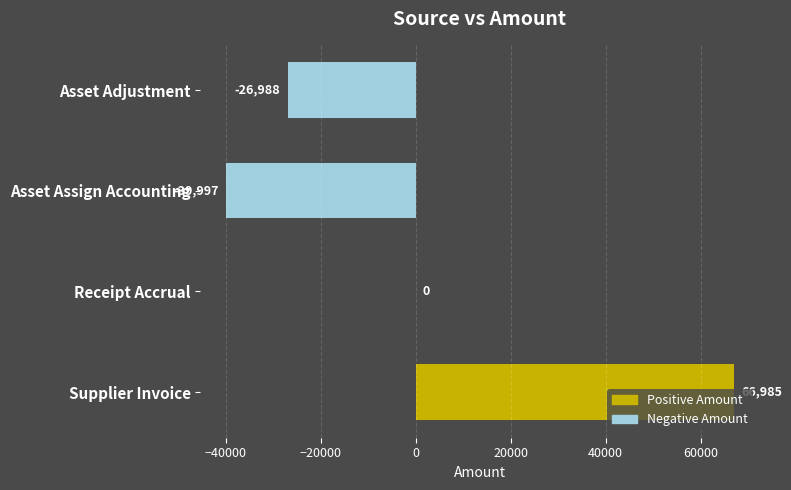

The value at Receipt Accrual is 0.0. True or false?

True